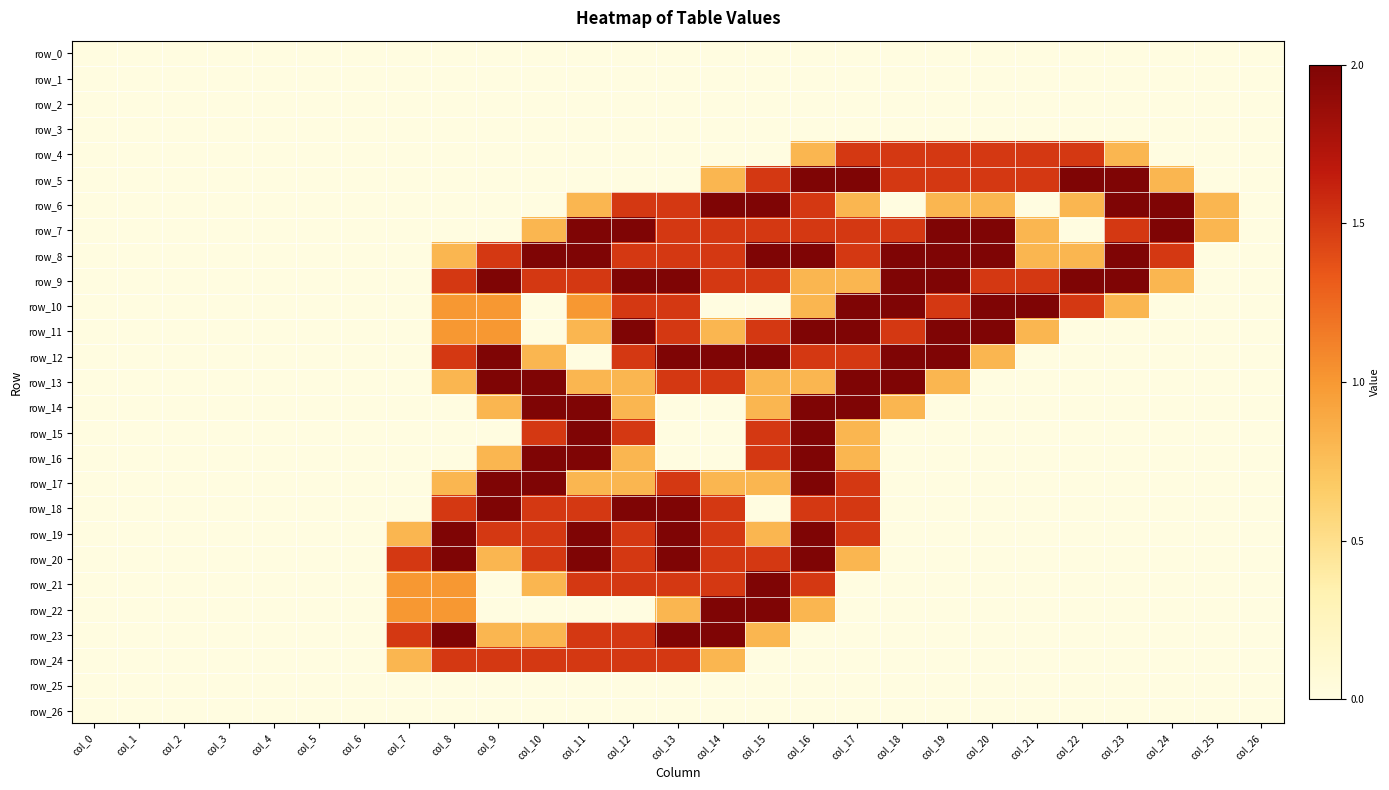

At which category is the sum across all series the highest?

col_16